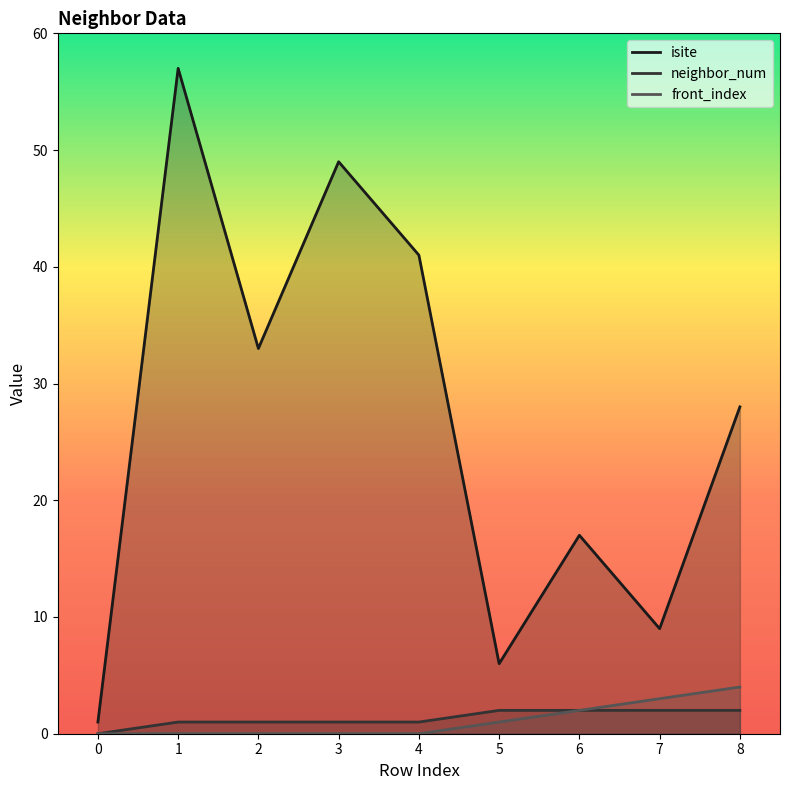

What is the total value across all series at 1?

58